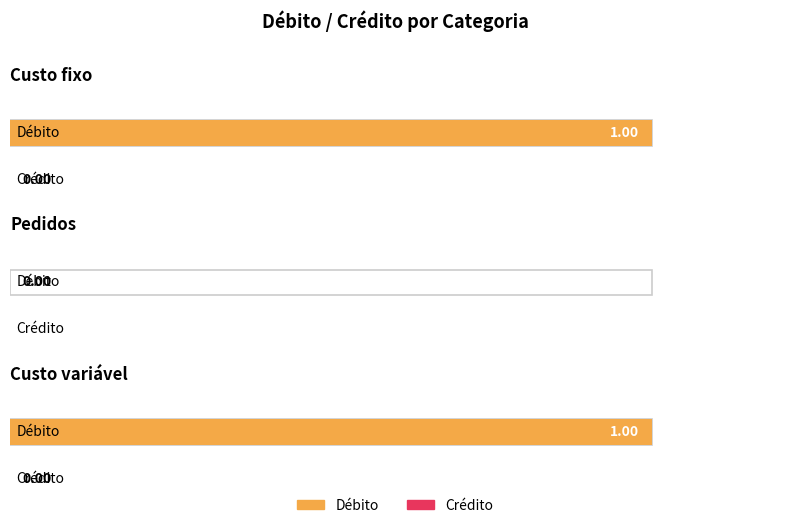

What is the sum of the Débito values at Pedidos and Custo variável?

1